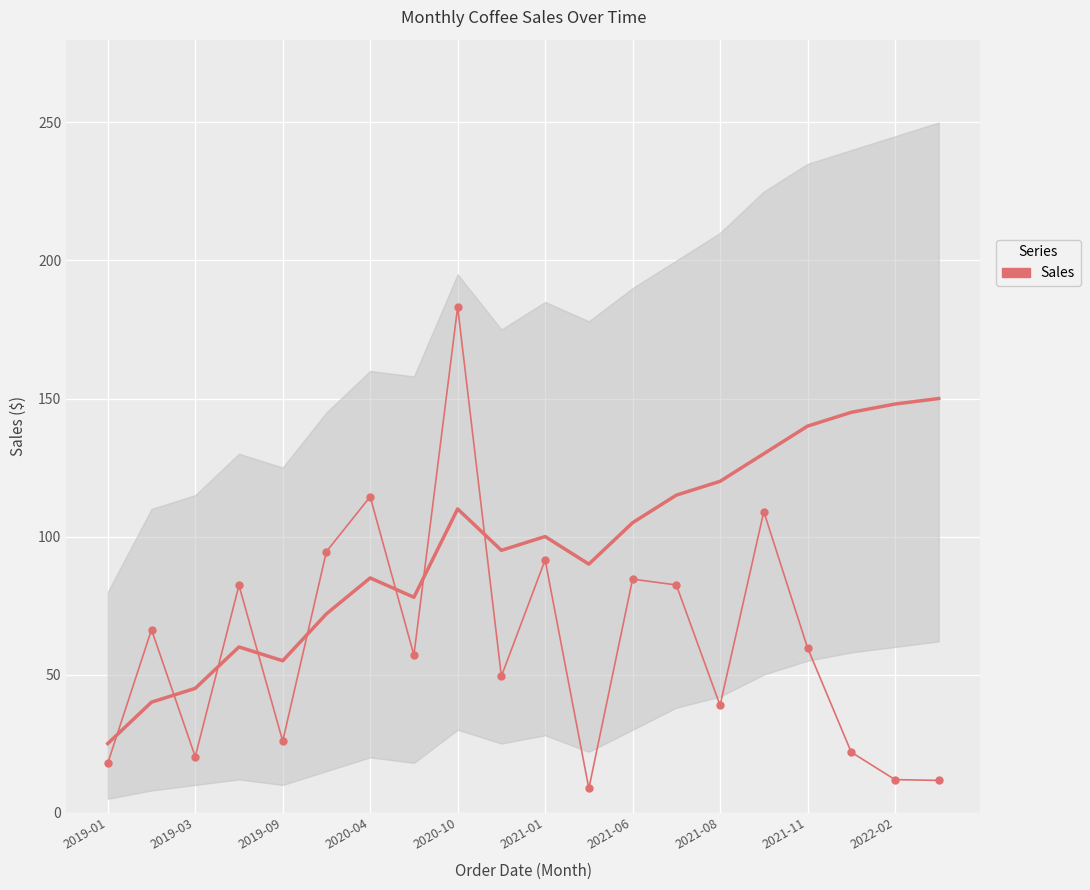

What position from the right is 2019-01?

20